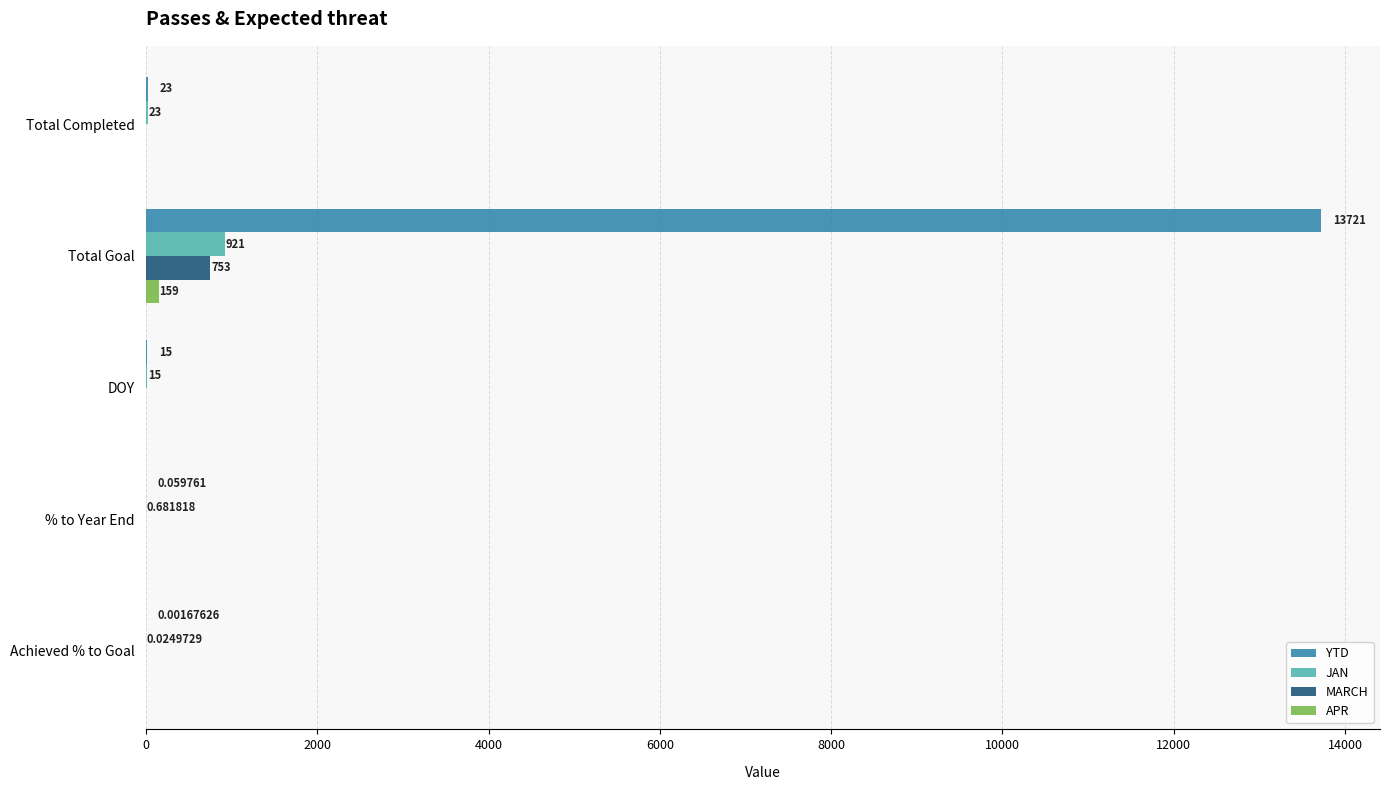

What are all the series names shown in the legend?

YTD, JAN, MARCH, APR